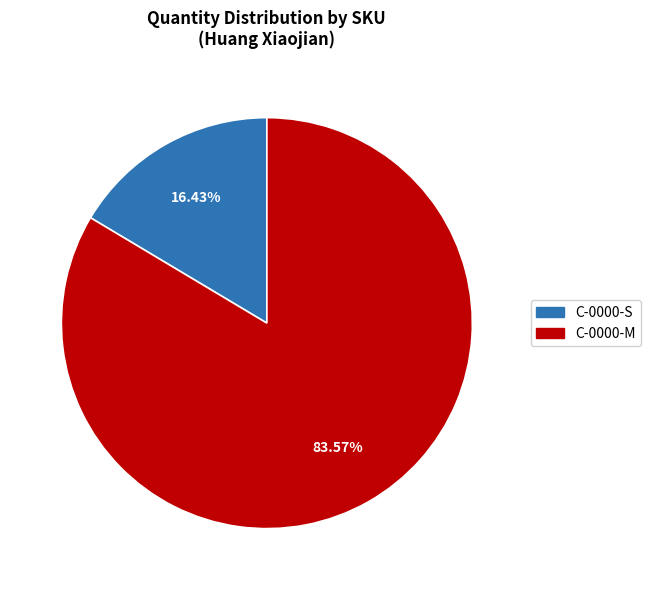

What is the ratio of the value at C-0000-M to the value at C-0000-S?

5.1